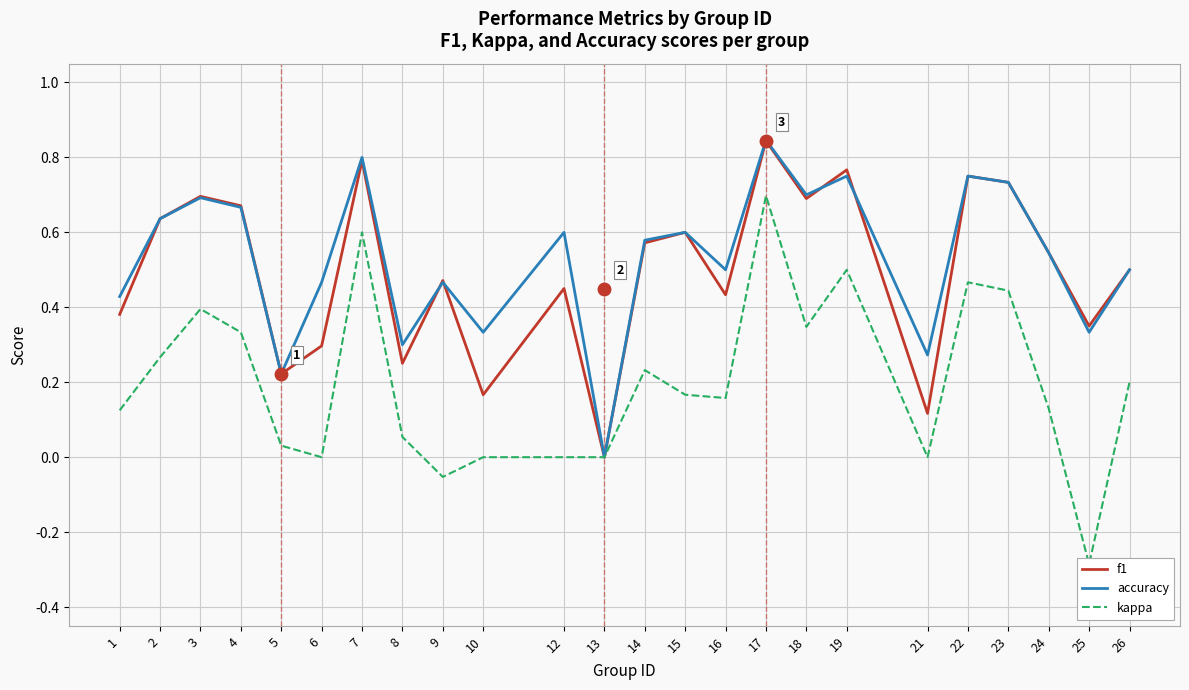

What is the maximum value for kappa?

0.7